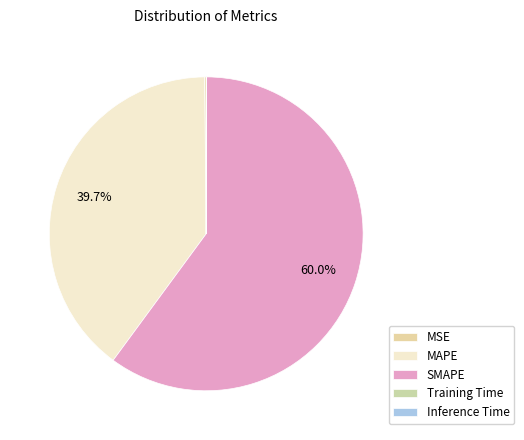

How much of the chart is everything except Training Time?

100.0%